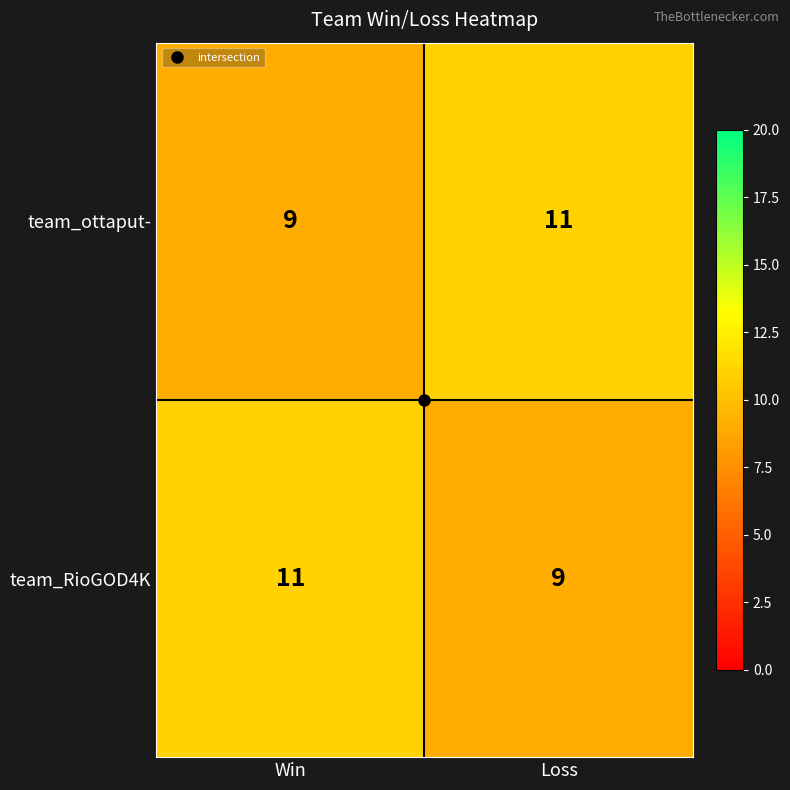

True or false: team_ottaput- has a value of 18 at Loss.

False